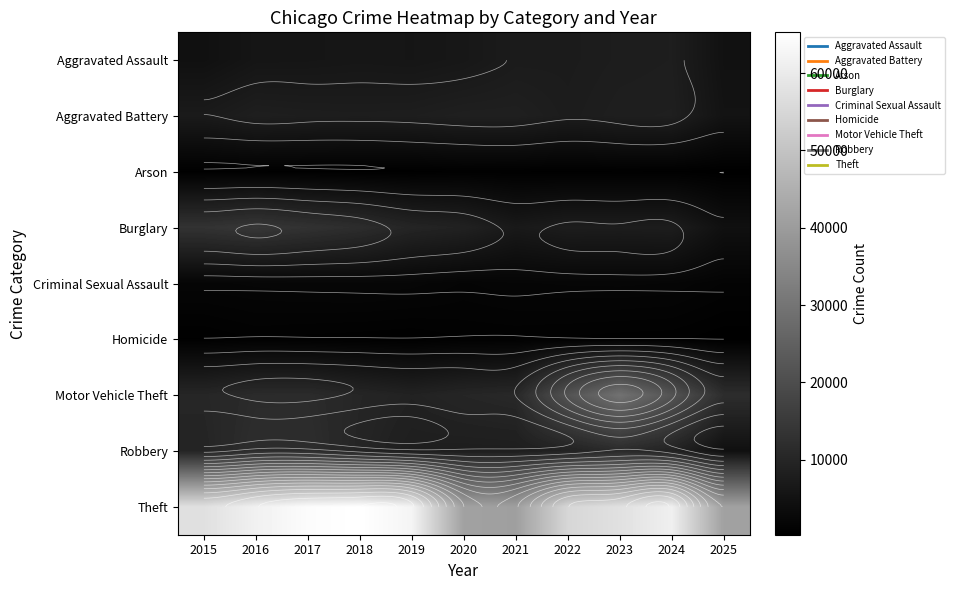

How many categories are shown in the chart?

11